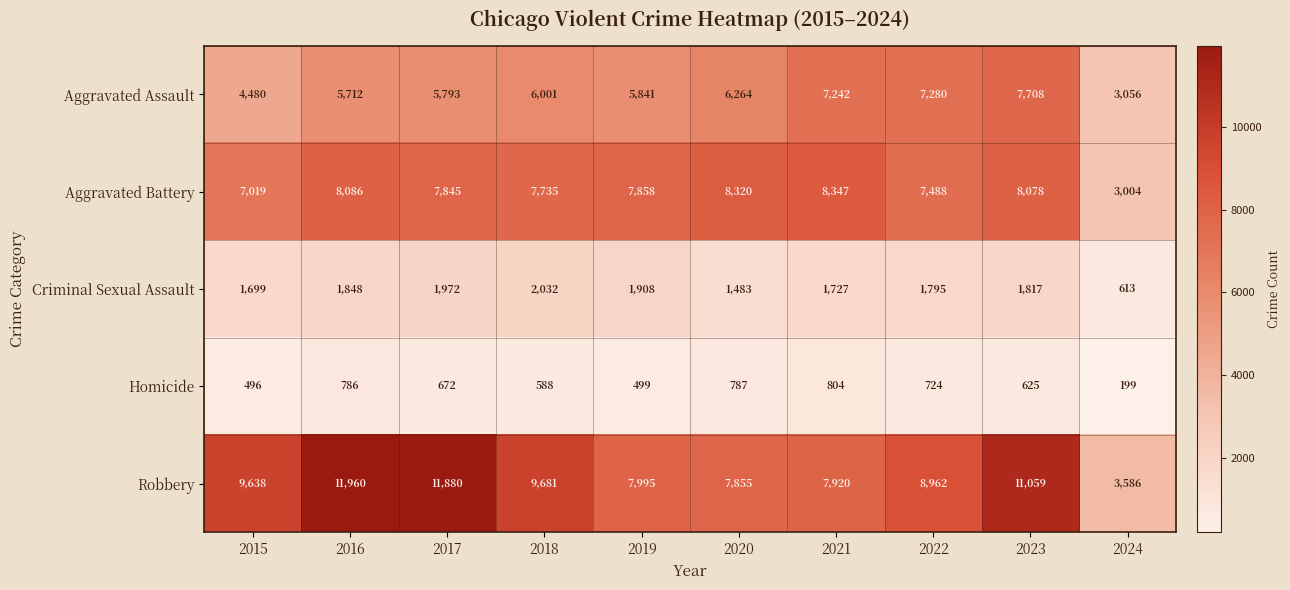

How many data points in Aggravated Battery are less than 7858?

5